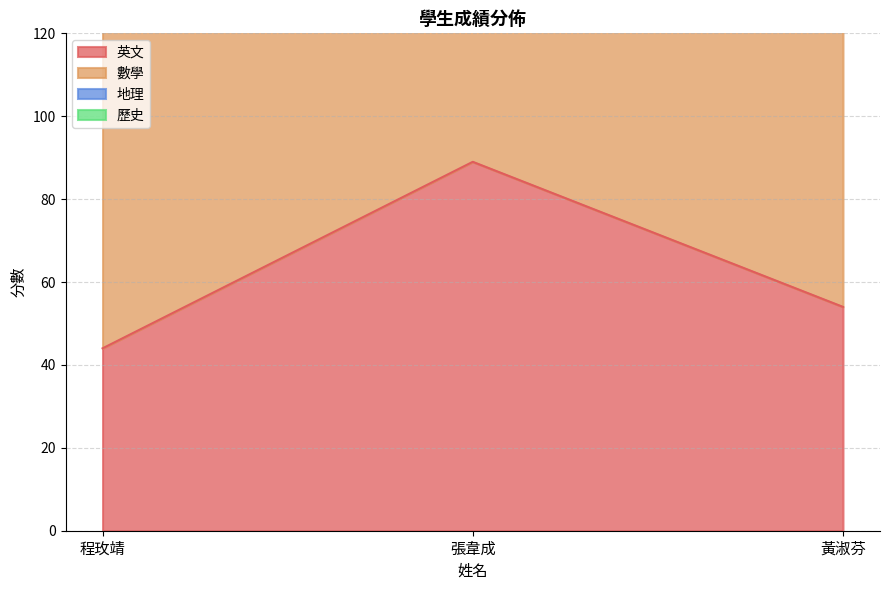

What is the difference between the maximum and minimum values in the 地理 series?

54